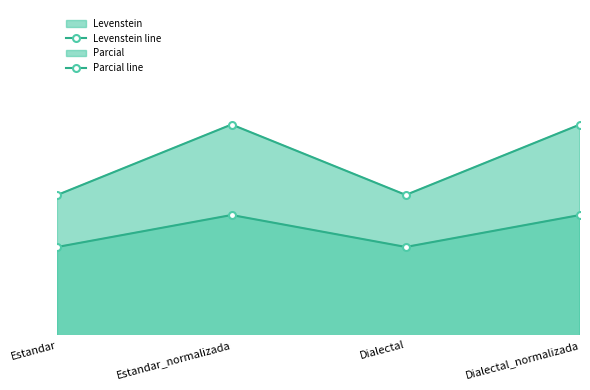

Reading left to right, transcribe all the data shown in this chart.

Levenstein line: Estandar=65.4	Estandar_normalizada=67.4	Dialectal=65.4	Dialectal_normalizada=67.4
Parcial line: Estandar=68.6	Estandar_normalizada=73.0	Dialectal=68.6	Dialectal_normalizada=73.0